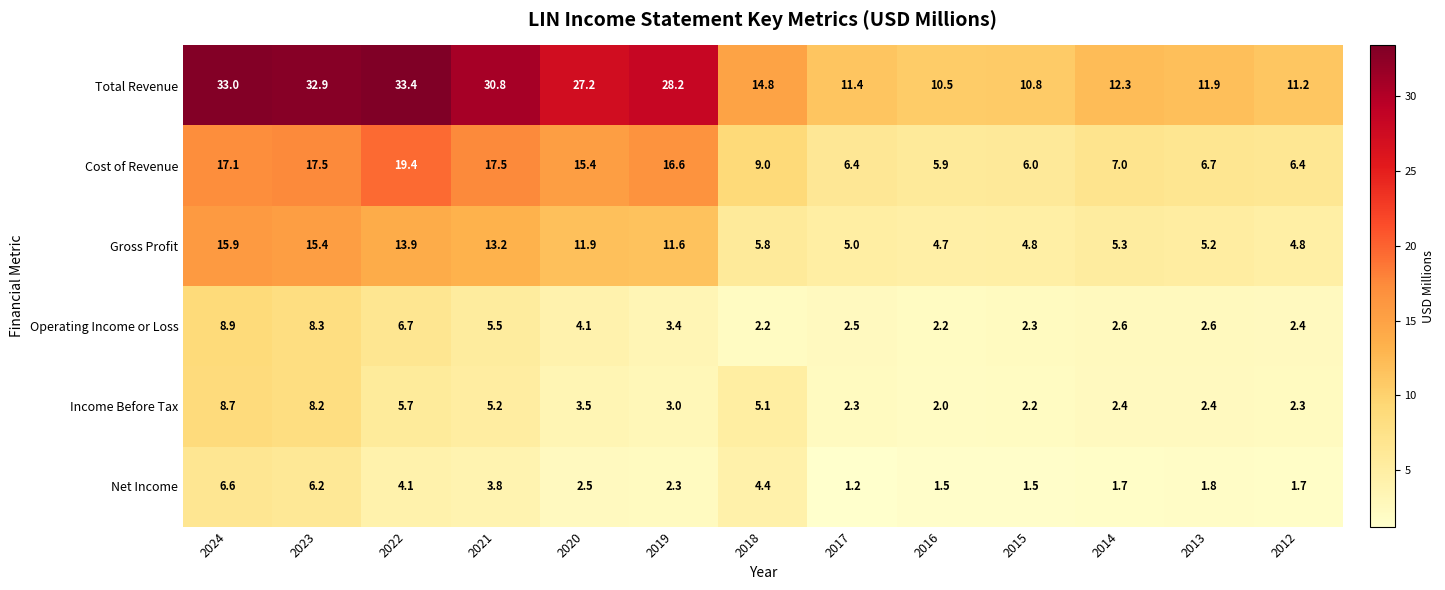

What is the average value of the Operating Income or Loss series?

4.1